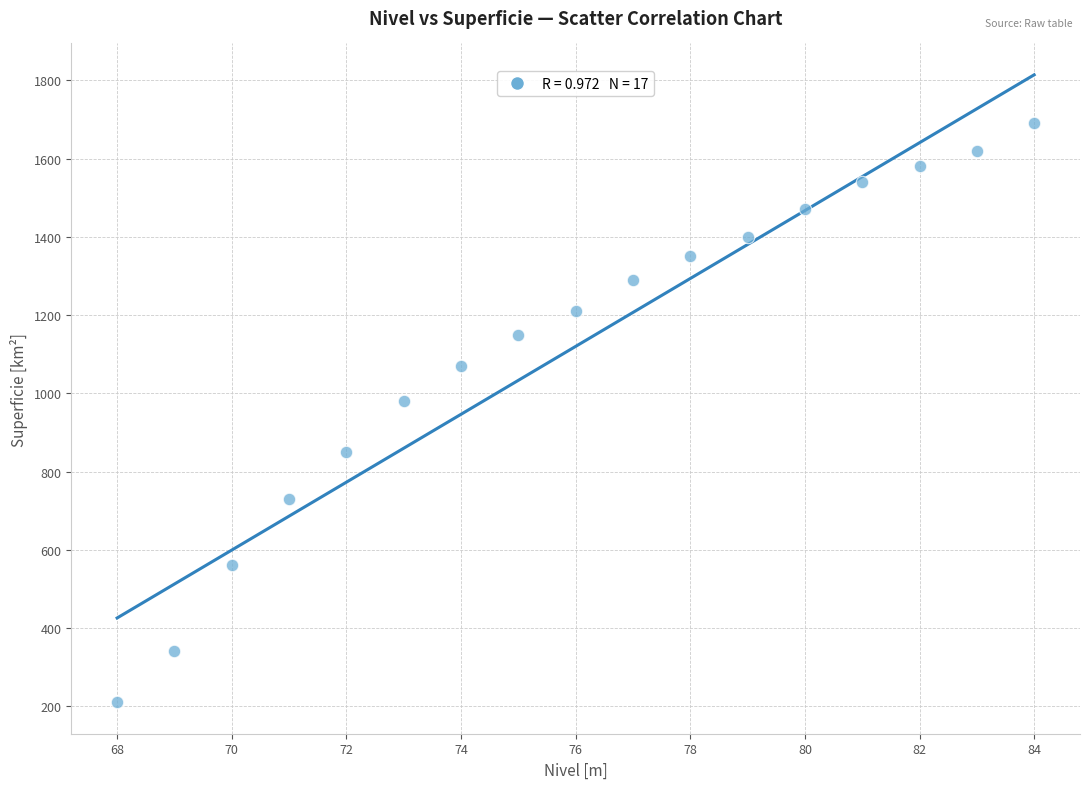

What is the range of X values (max minus min)?

16